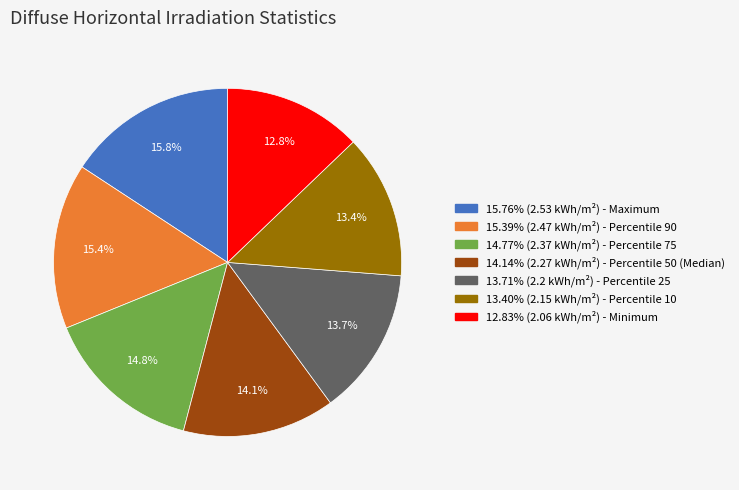

Is there any slice that represents more than half of the pie?

No